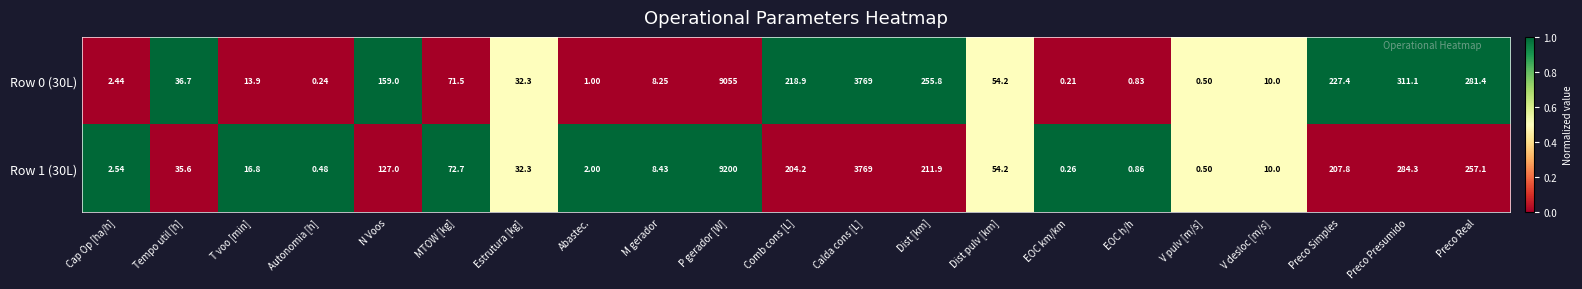

Where is Row 1 (30L) nearest to the value 4600?

Calda cons [L]